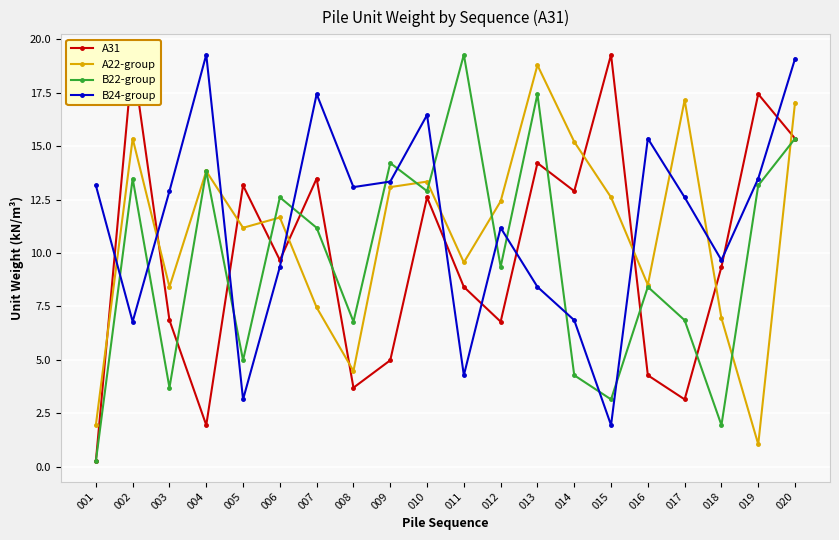

At which label does A22-group first exceed 12?

002